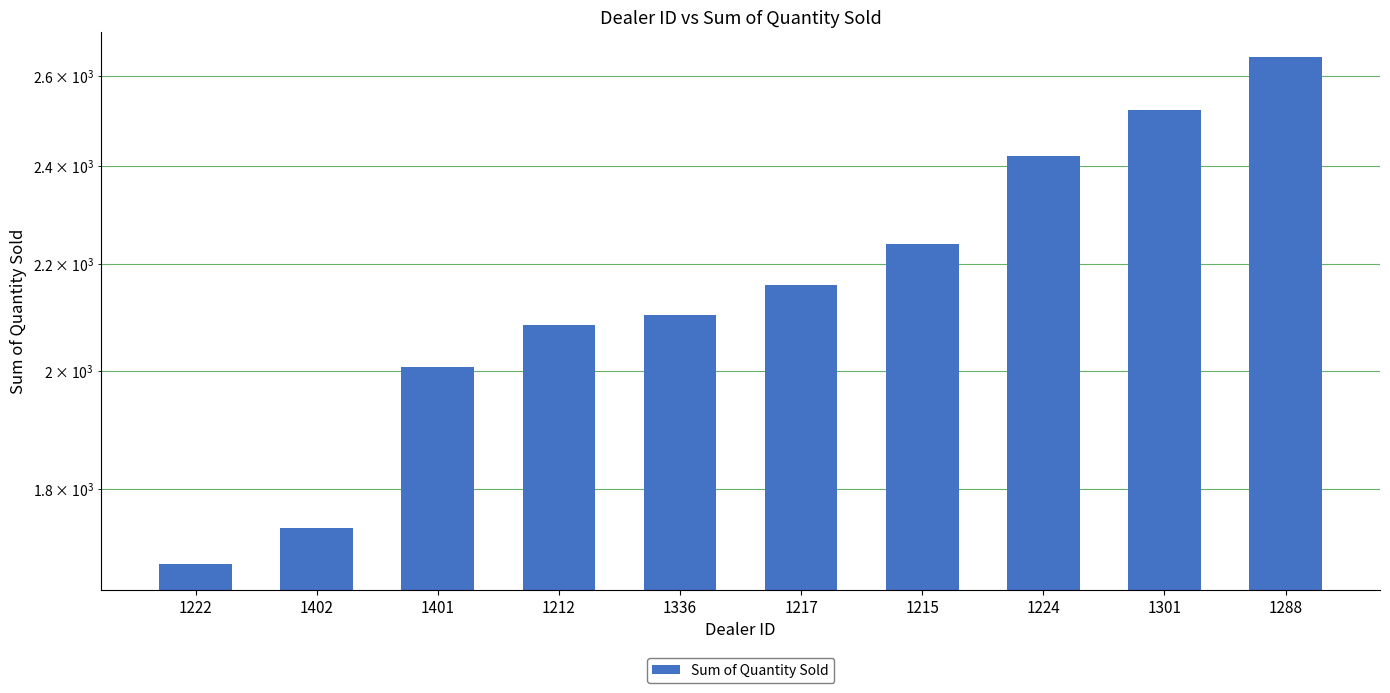

Which has a higher value, 1336 or 1217?

1217